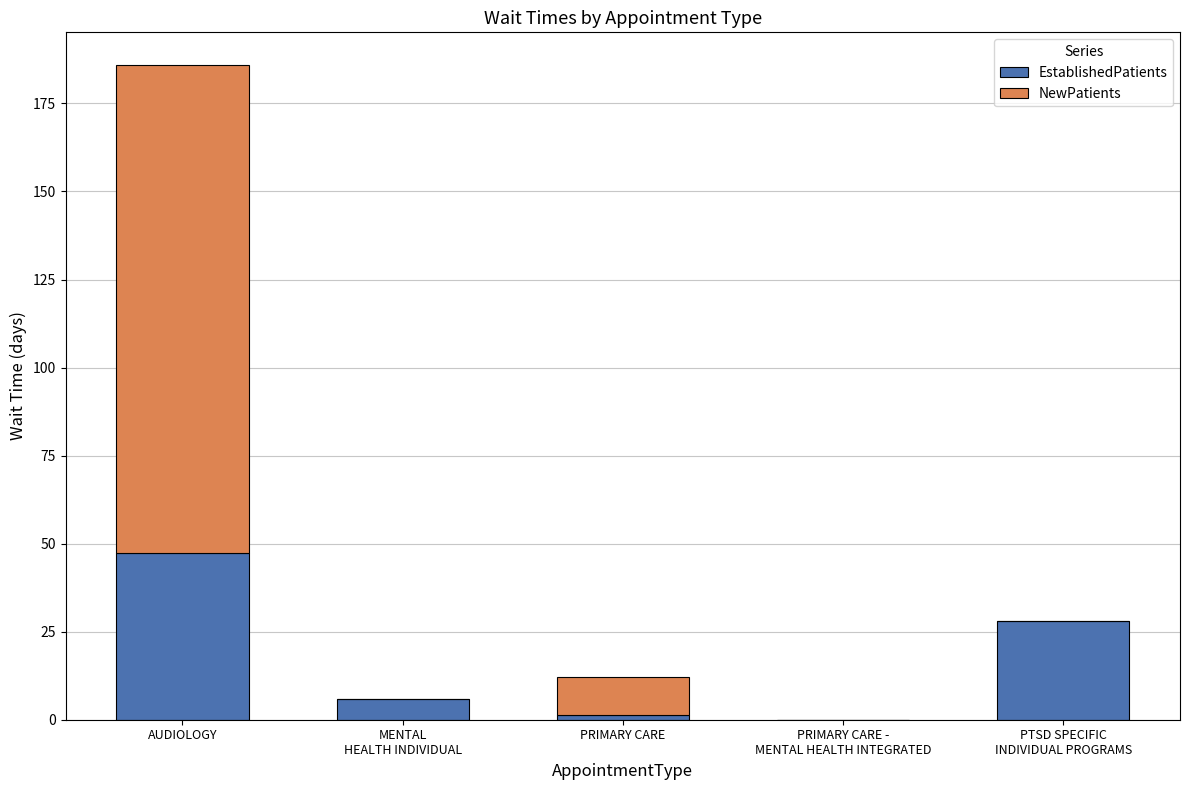

What is the sum of all EstablishedPatients values?

82.5